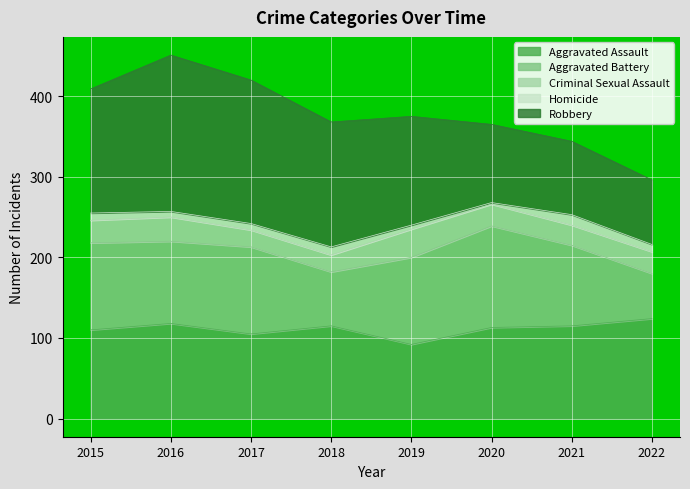

Is it true that Aggravated Assault equals 124 at 2022?

True